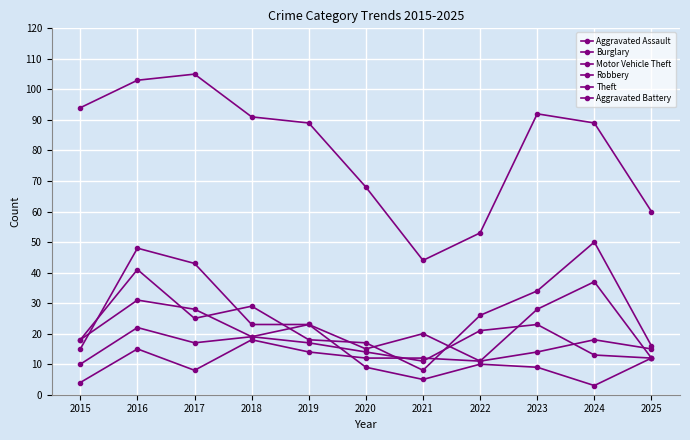

What is the highest value of the Burglary series?

31